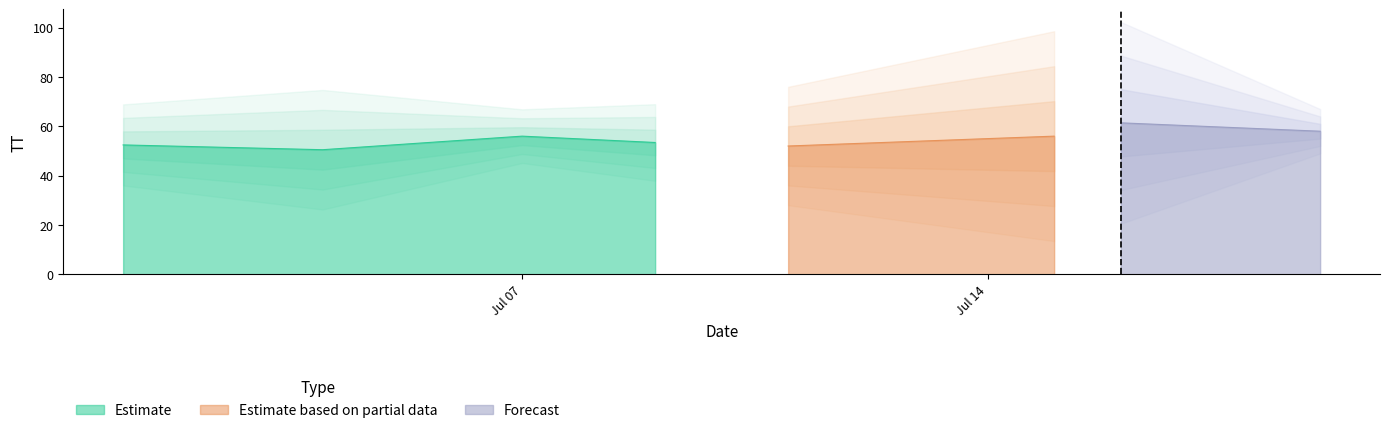

What is the sum of the values at 2015-07-07 and 2015-07-15?

109